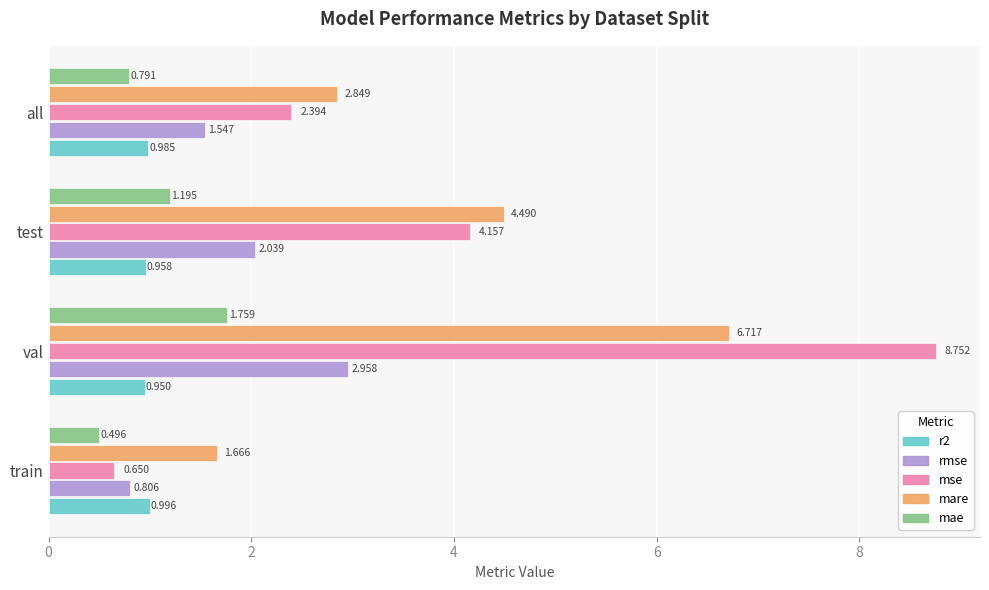

Which series changed the most between train and all?

mse